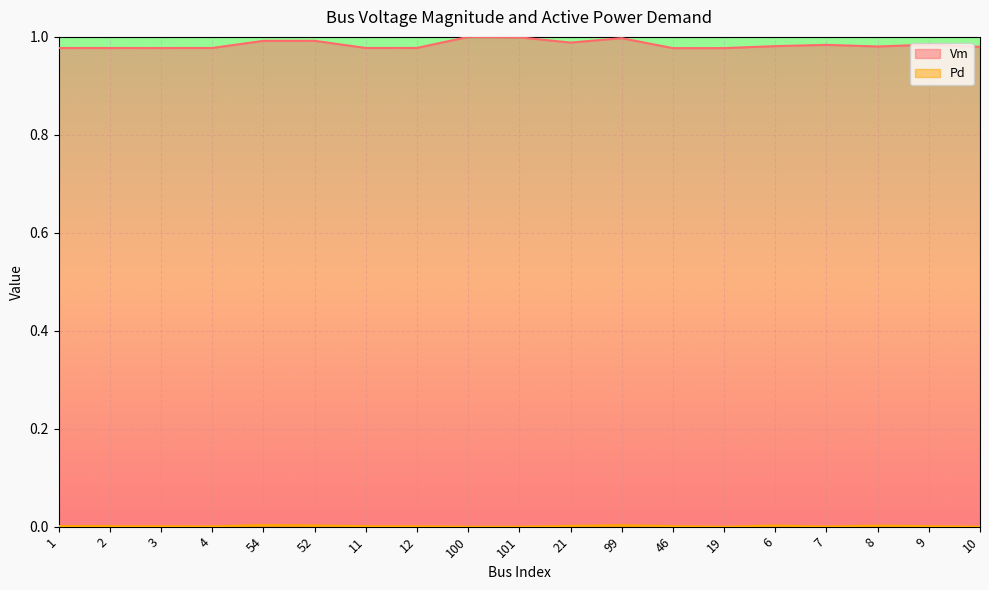

Reading left to right, extract all data points from this chart.

Vm: 1.0	1.0	1.0	1.0	1.0	1.0	1.0	1.0	1.0	1.0	1.0	1.0	1.0	1.0	1.0	1.0	1.0	1.0	1.0
Pd: 0.0	0.0	0.0	0.0	0.0	0.0	0.0	0.0	0.0	0.0	0.0	0.0	0.0	0.0	0.0	0.0	0.0	0.0	0.0